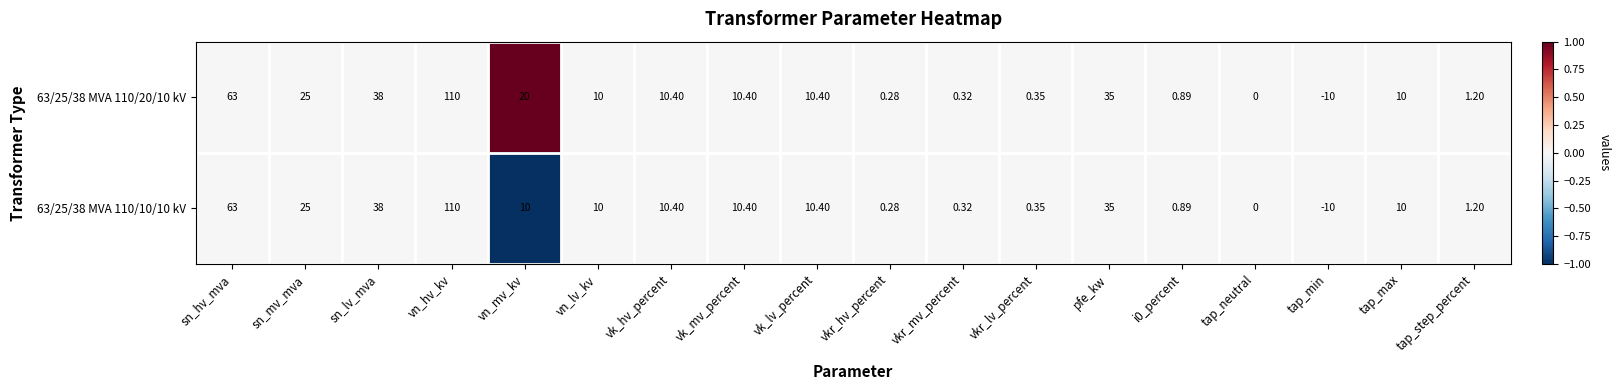

Count the number of categories in the chart.

18